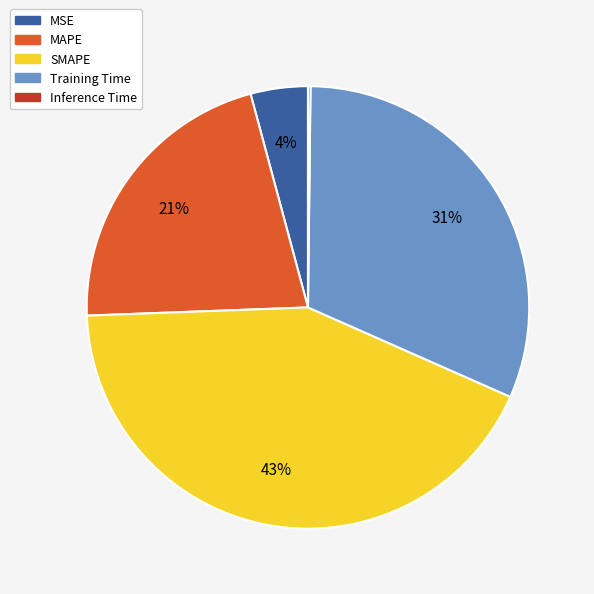

Do MSE and SMAPE together represent more than half of the pie?

No